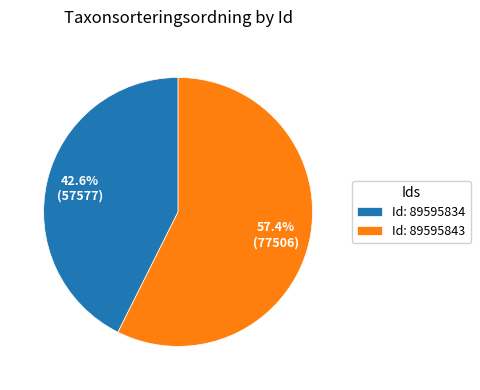

To the nearest percent, what is the average slice percentage?

50%